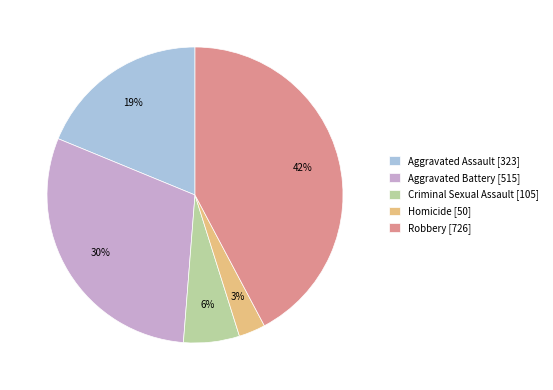

Is it true that Robbery is 42% of the pie?

True